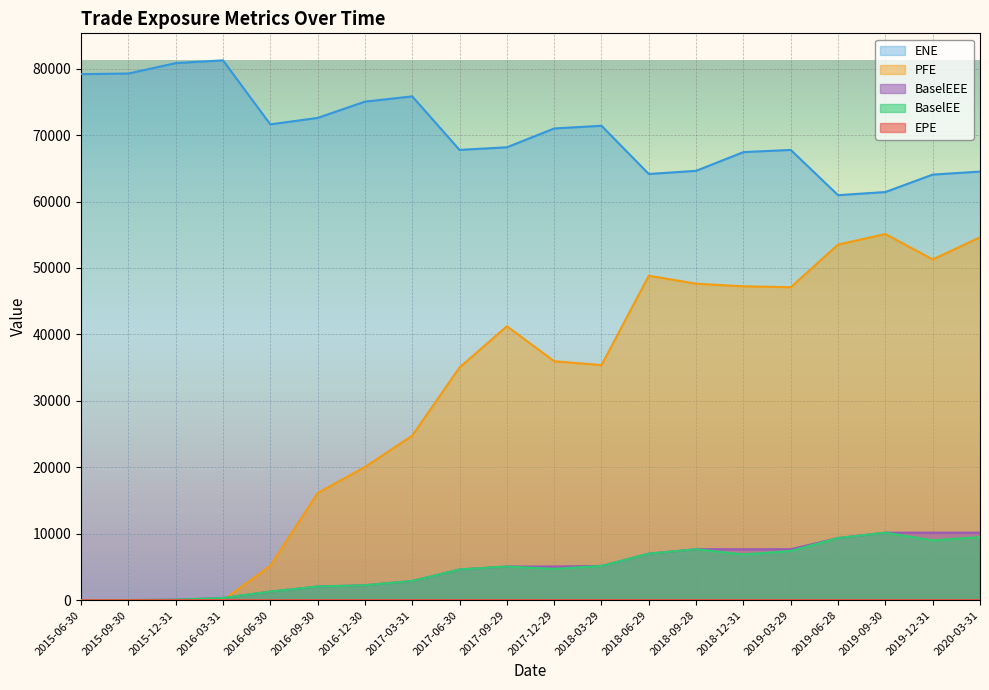

How many categories are shown in the chart?

20